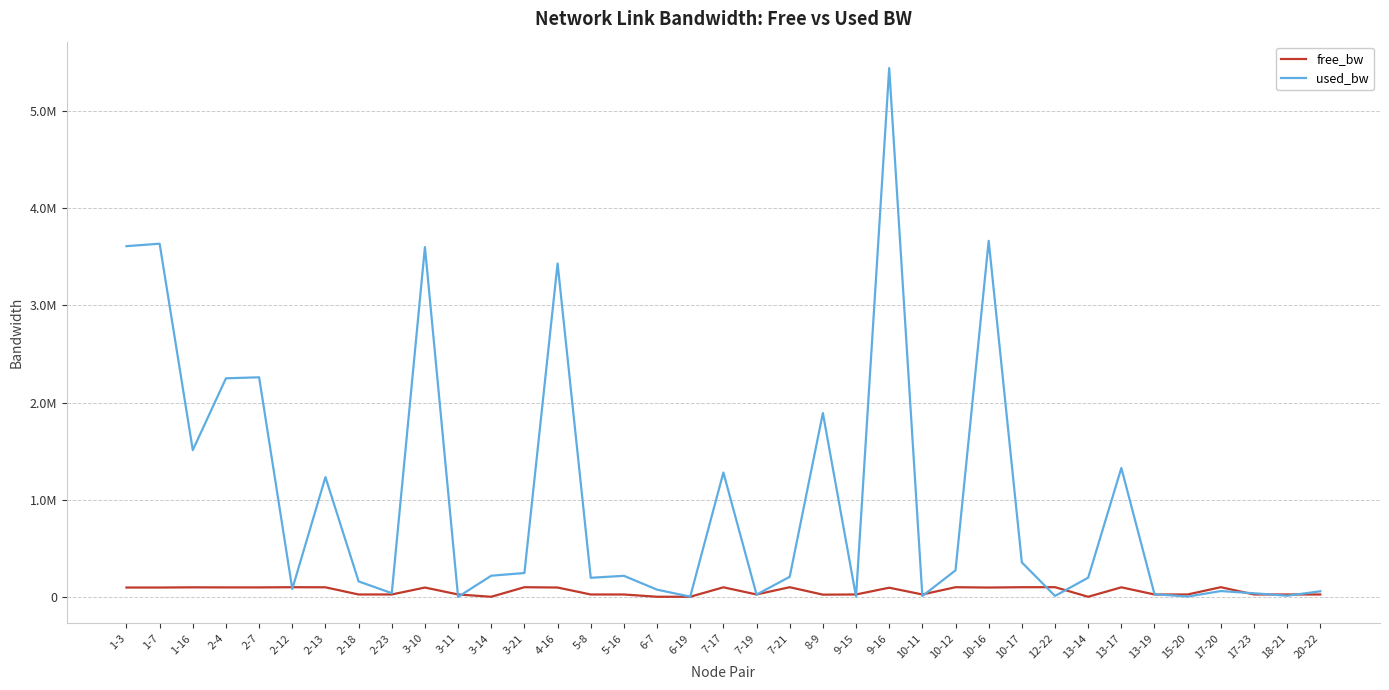

Is it true that free_bw equals 24996.2 at 15-20?

True